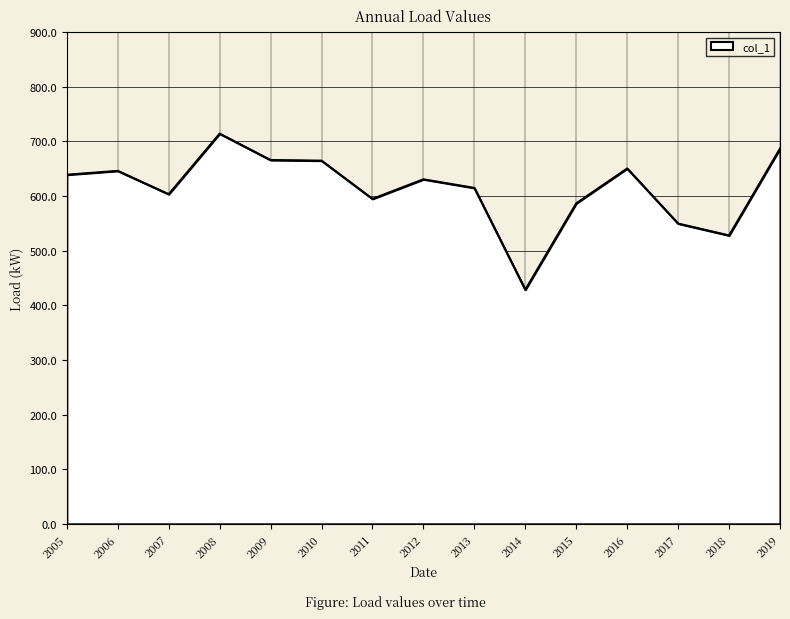

What is the greatest value displayed?

714.0